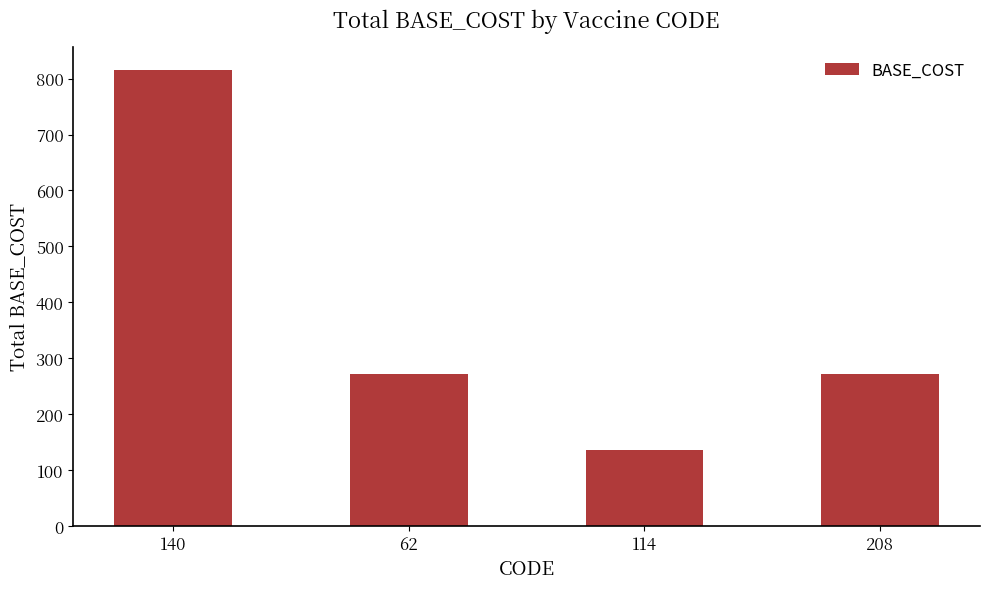

How many categories are shown in the chart?

4